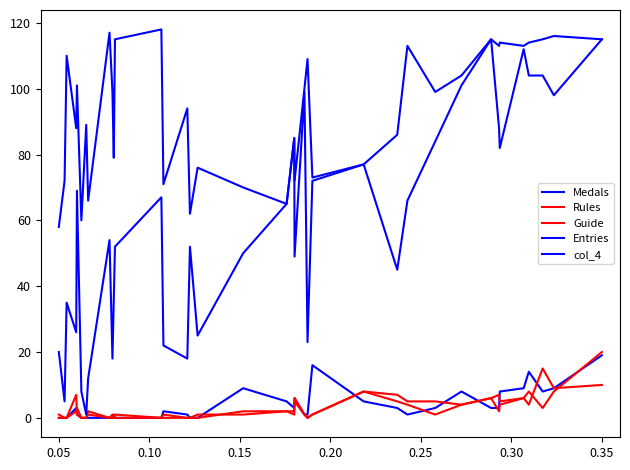

How many lines are shown in the chart?

5